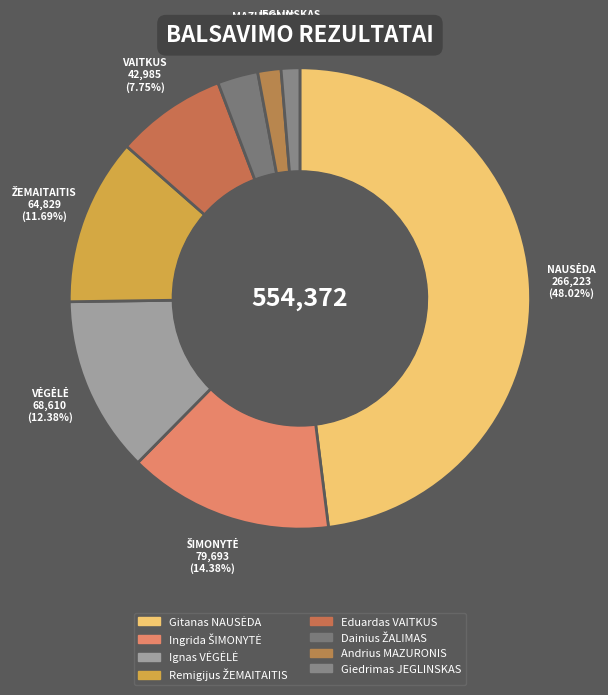

How many segments does this pie chart have?

8